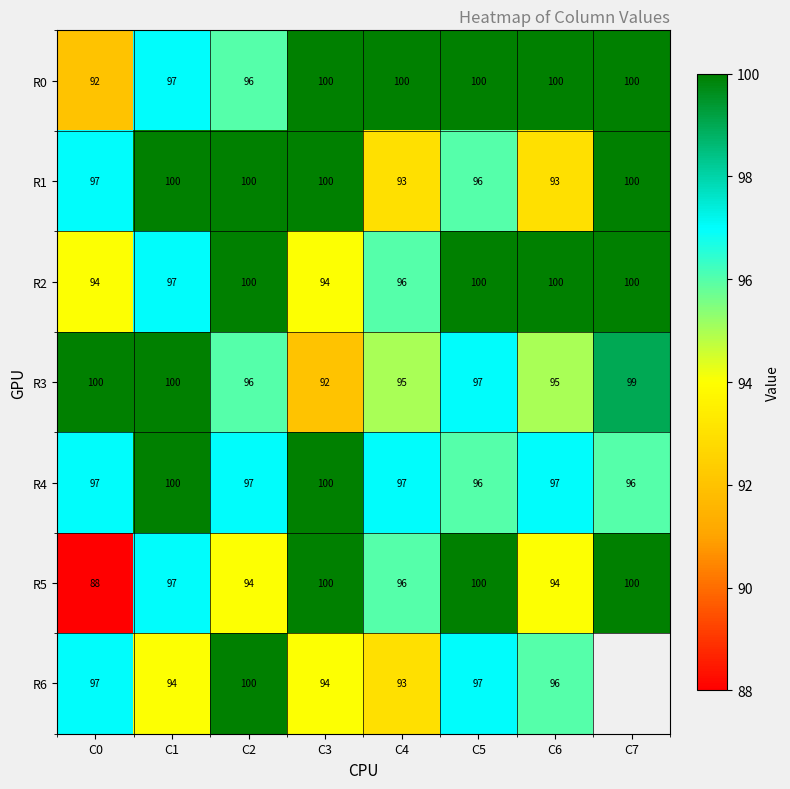

What is the difference between the maximum and minimum values in the R5 series?

12